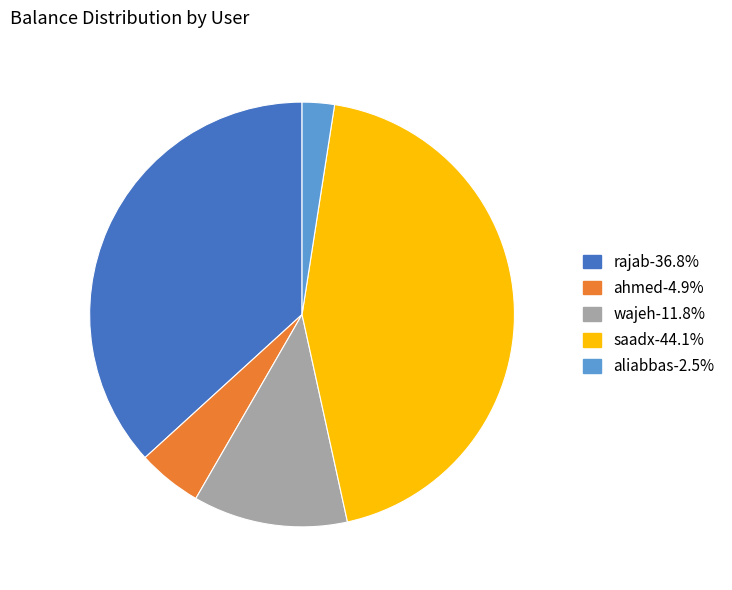

Does ahmed represent more than half of the total?

No